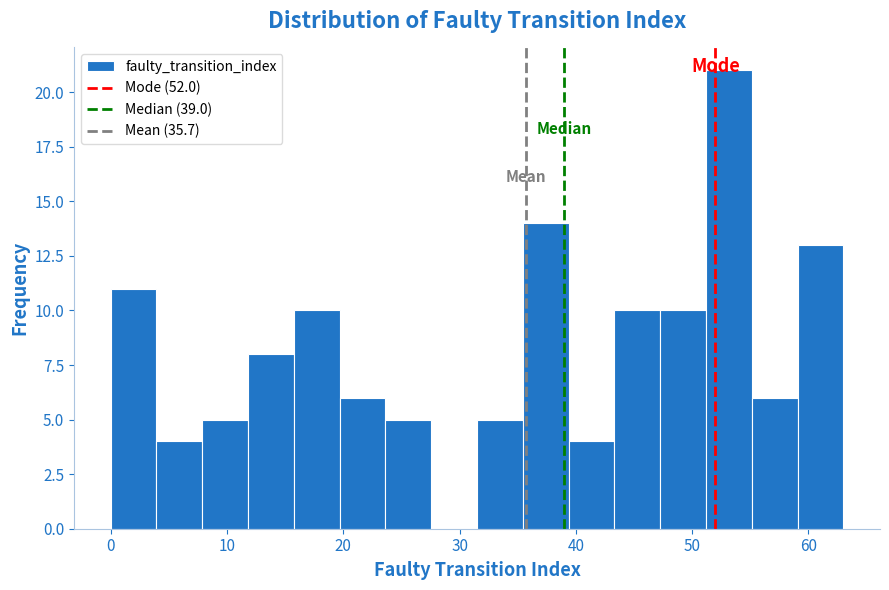

Around what value on the x-axis is the tallest bar? Give the approximate position of its centre, as read against the axis.

53